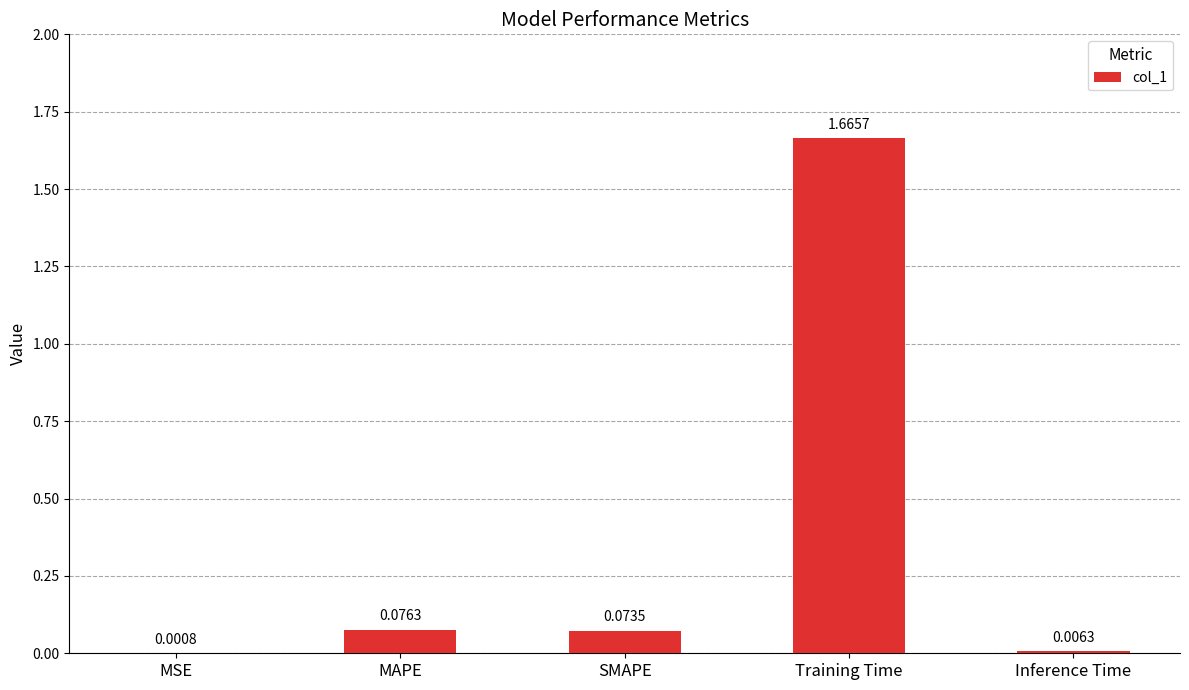

At which category does the chart reach its peak across all series?

Training Time